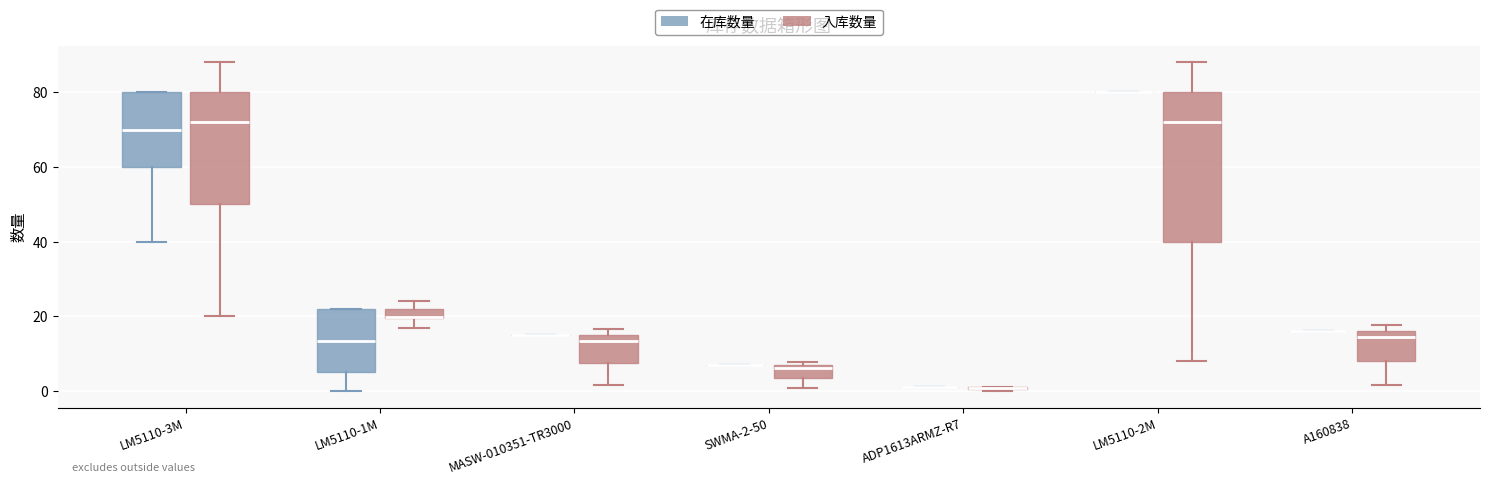

Where does the lower whisker of the box for LM5110-2M (入库数量) end on the y-axis? The values are not printed on the chart, so give them approximately, as read against the axis.

8